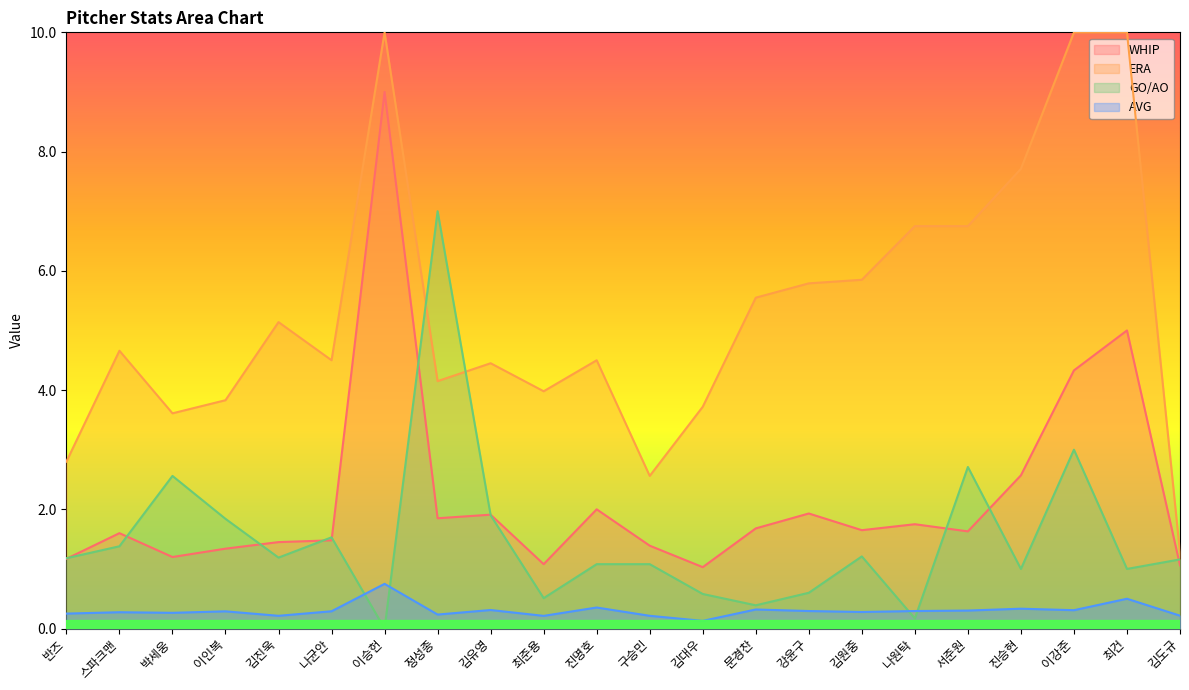

What is the difference between the highest and lowest values at 나원탁?

6.6